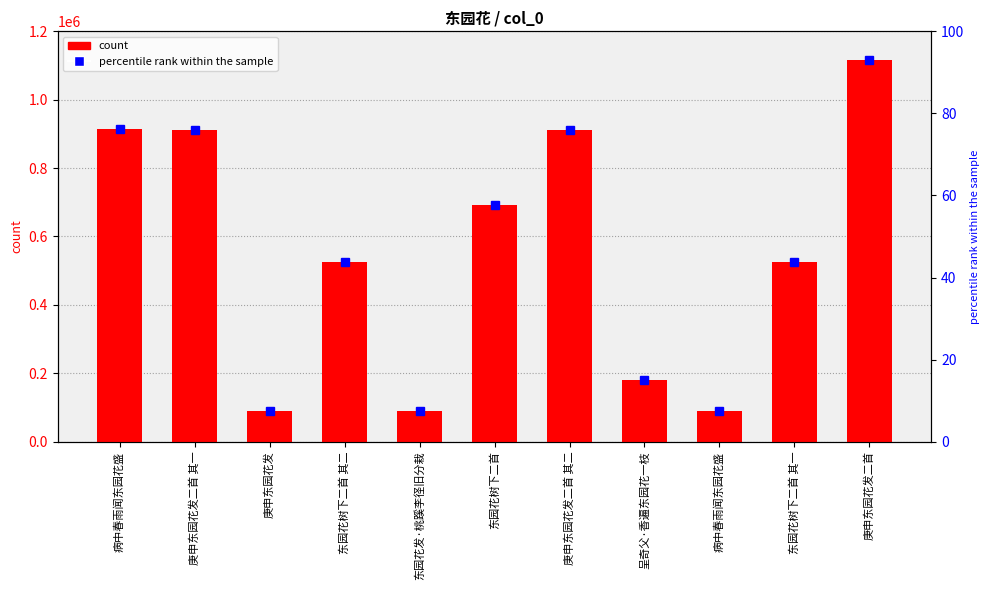

At which category does the chart reach its minimum across all series?

病中春雨闻东园花盛